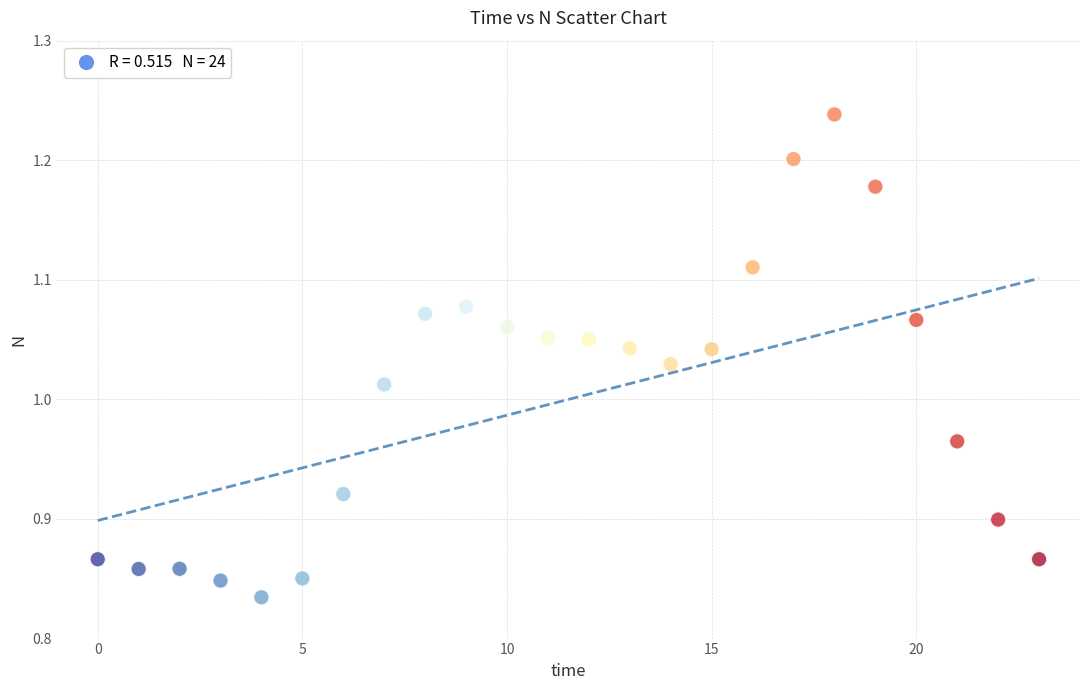

What is the range of Y values (max minus min)?

0.4